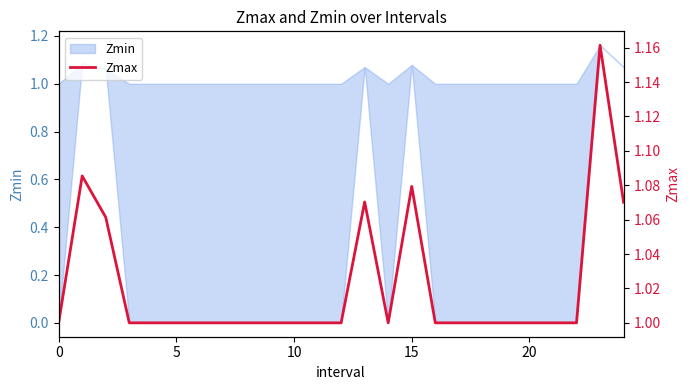

Is it true that the value at 6 is 1.0?

True